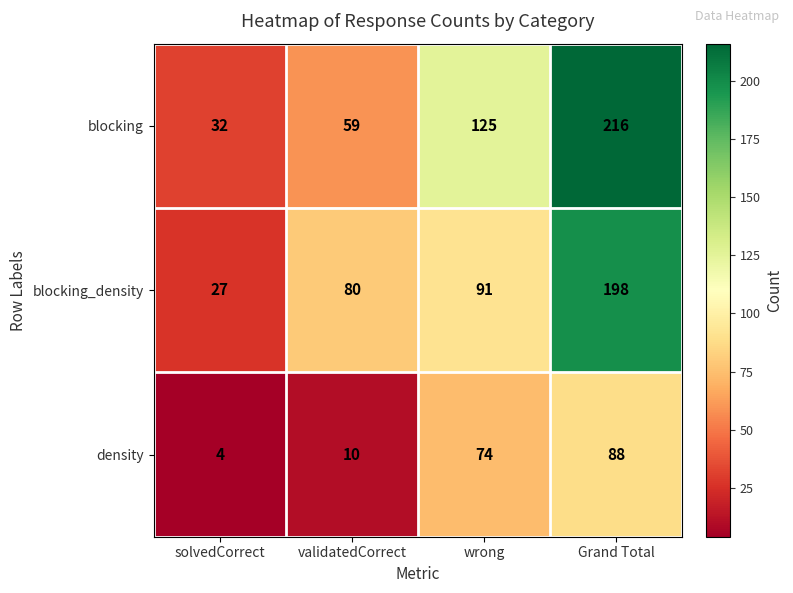

What is the difference between the highest and lowest values at Grand Total?

128